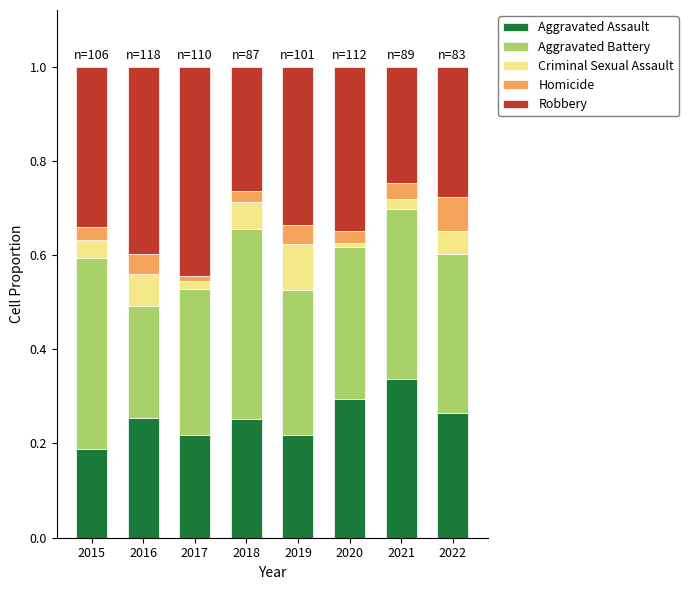

What is the total value across all series at 2015?

1.0